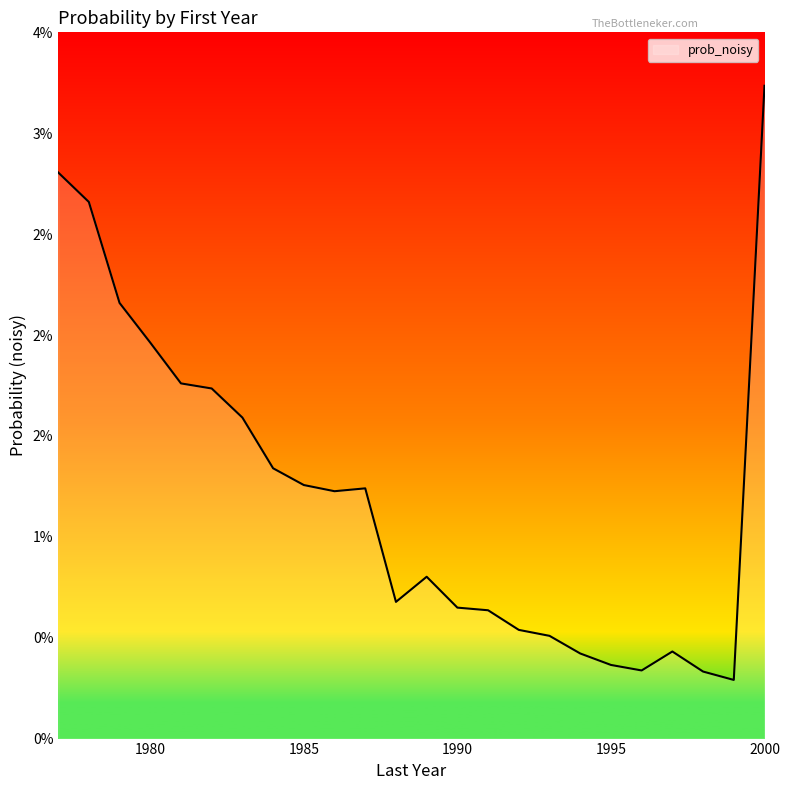

At which label is the value closest to 0?

1999